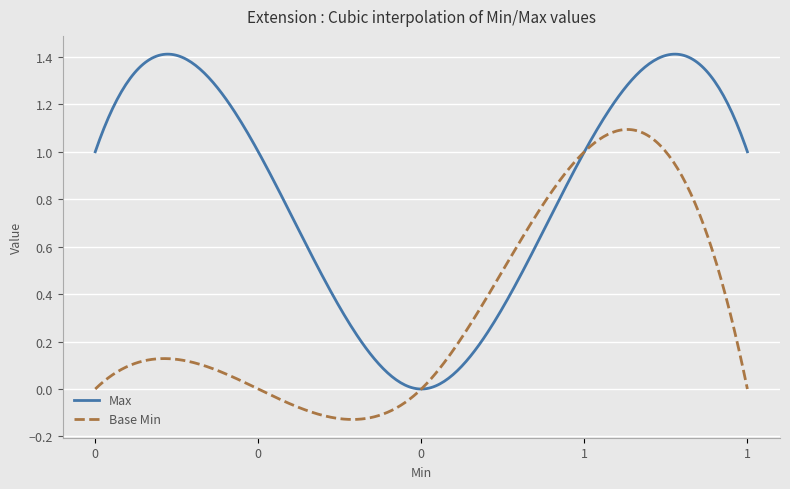

Rank the series by their average value, from lowest to highest.

Base Min, Max